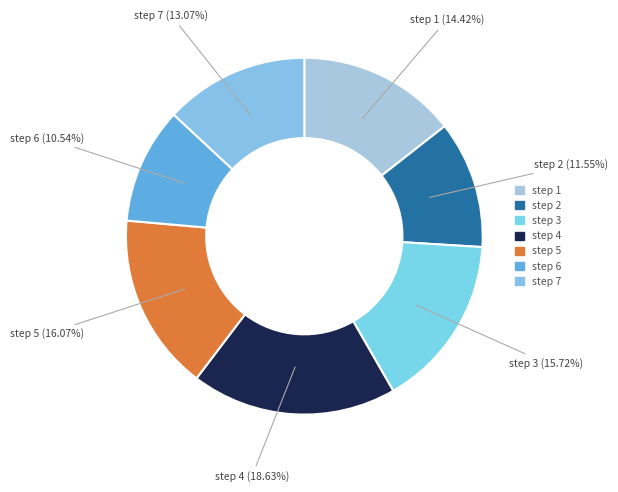

Is there any slice that represents more than half of the pie?

No